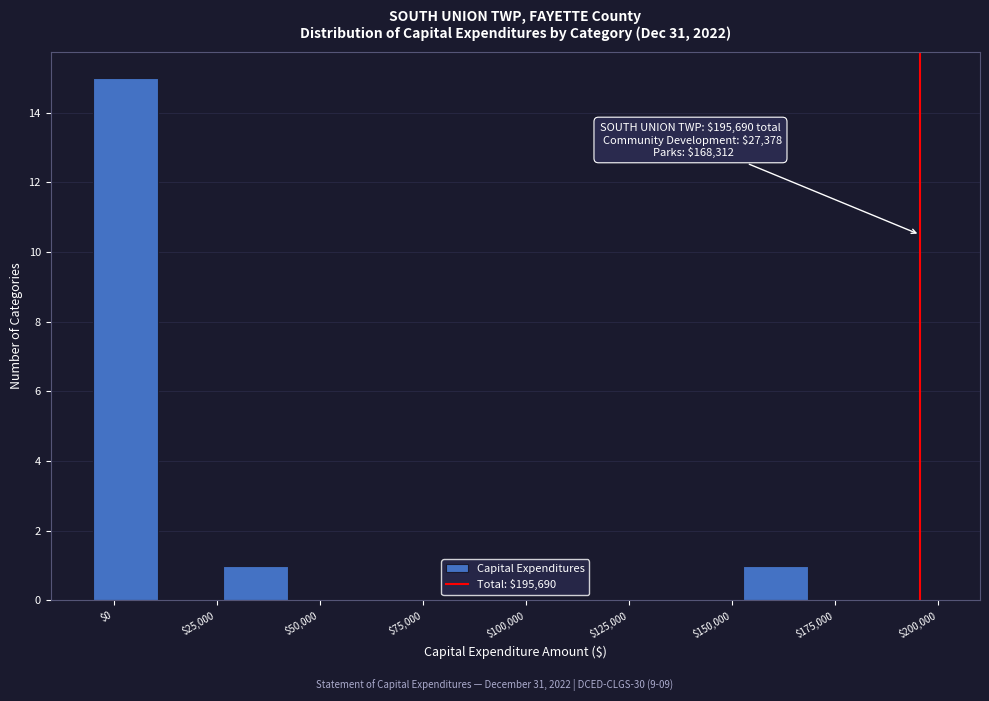

Read against the x-axis, roughly where is the centre of the tallest bar?

5000